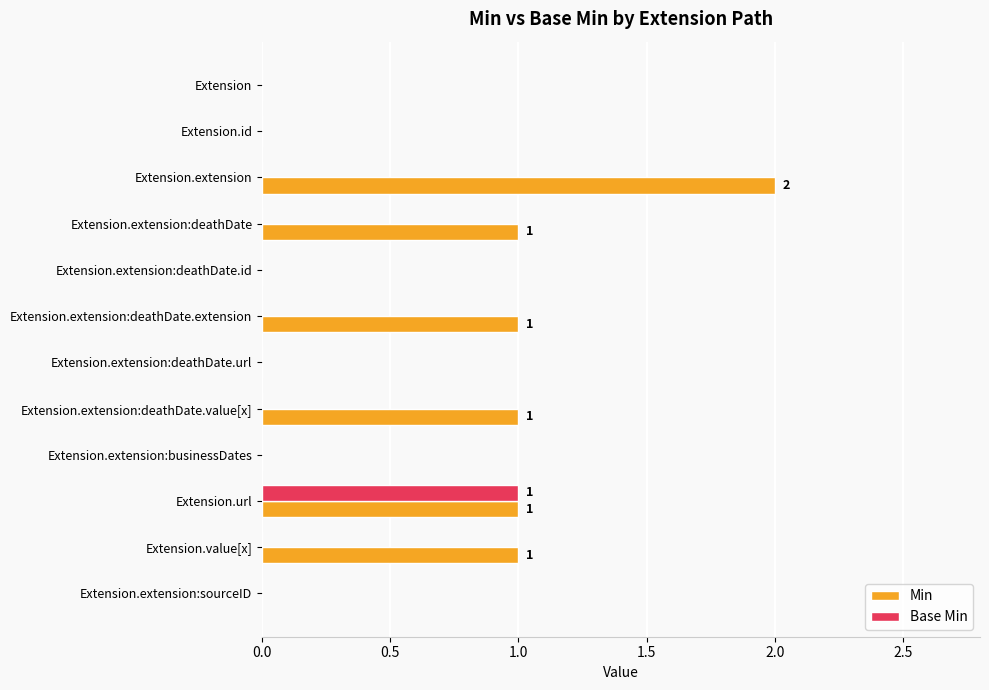

True or false: Base Min has a value of 0 at Extension.extension:businessDates.

True